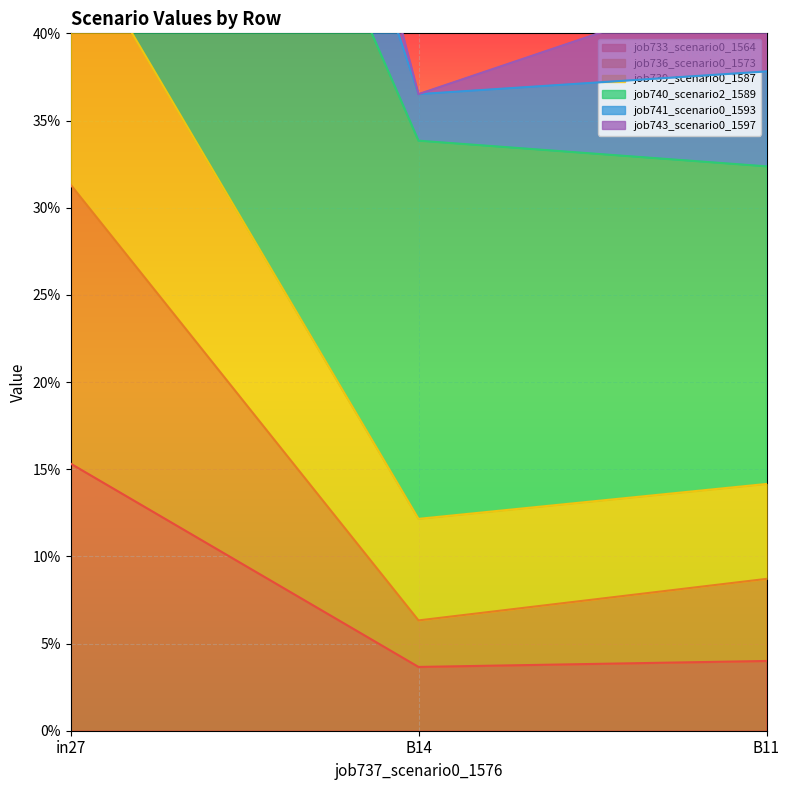

Count the job741_scenario0_1593 values in the range 0 to 1.

2